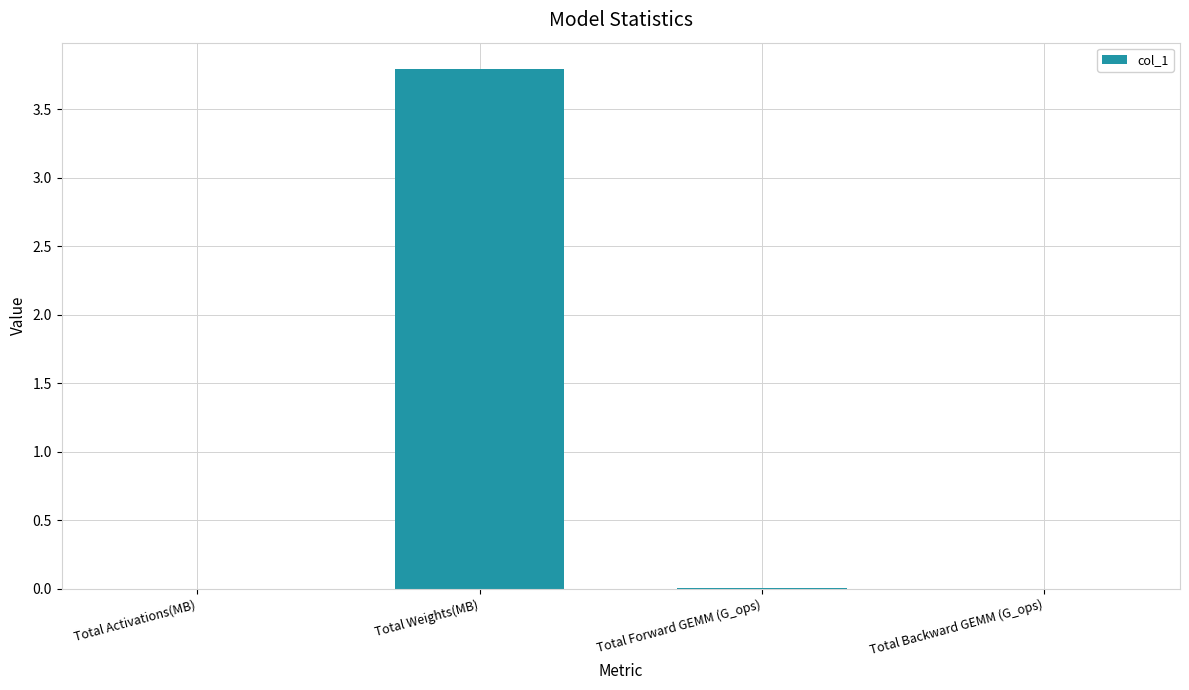

What is the change in value from Total Weights(MB) to Total Backward GEMM (G_ops)?

-3.8